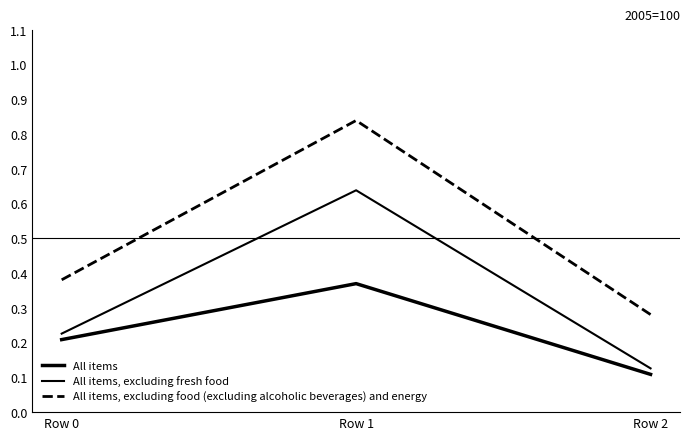

What is the value of the All items point at the 2nd from the left?

0.4